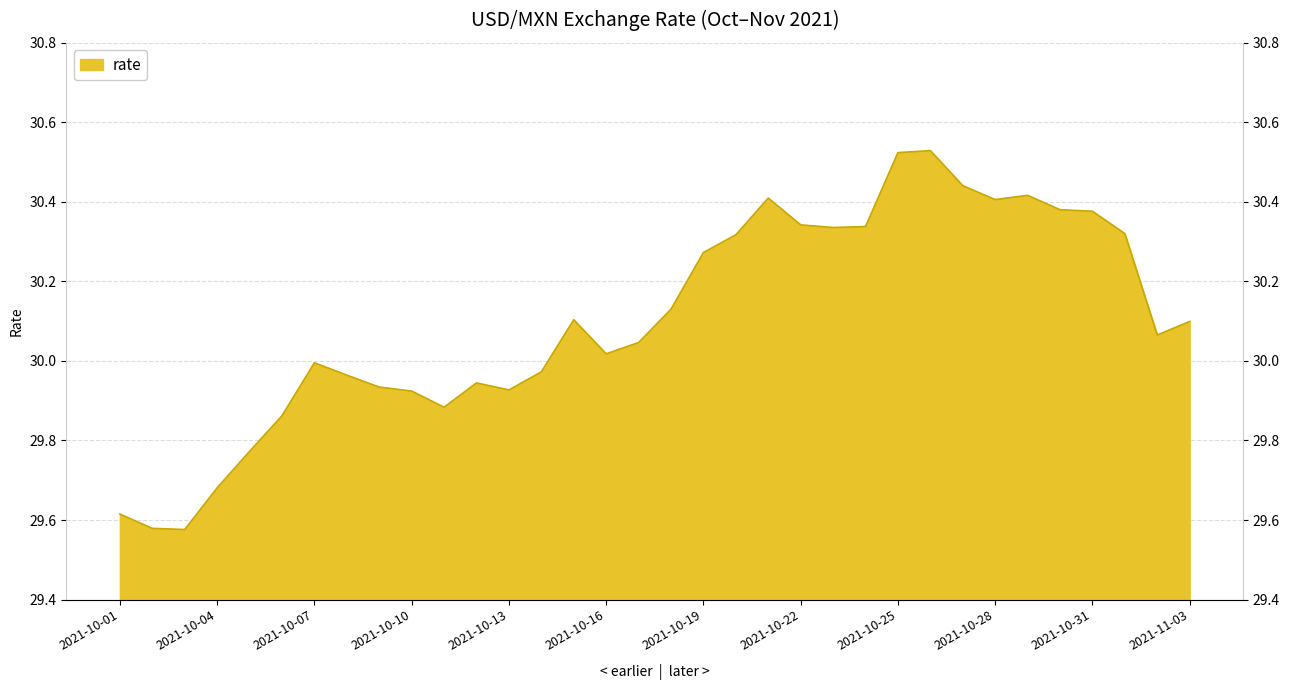

True or false: the data shows 30.3 at 2021-10-24.

True